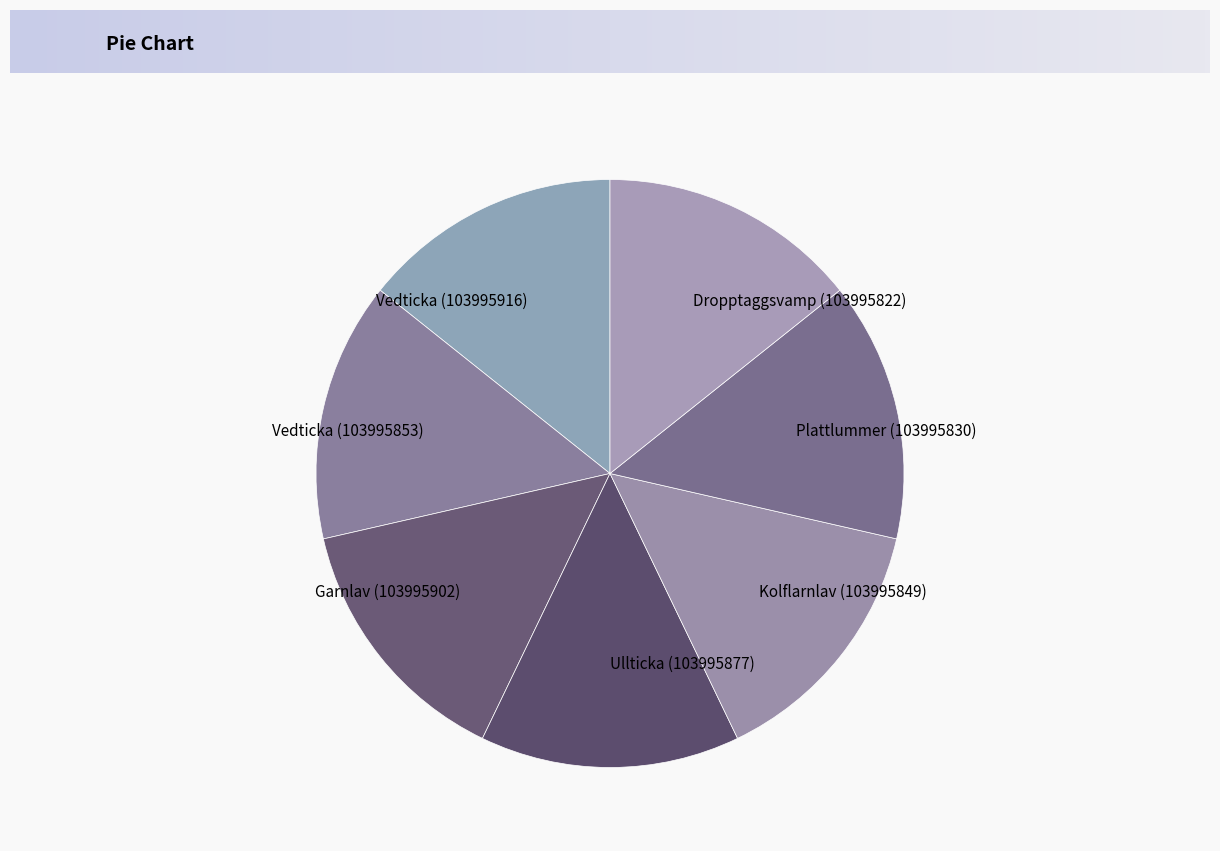

Approximately how many times larger is the value at Ullticka (103995877) compared to Dropptaggsvamp (103995822)?

1.0